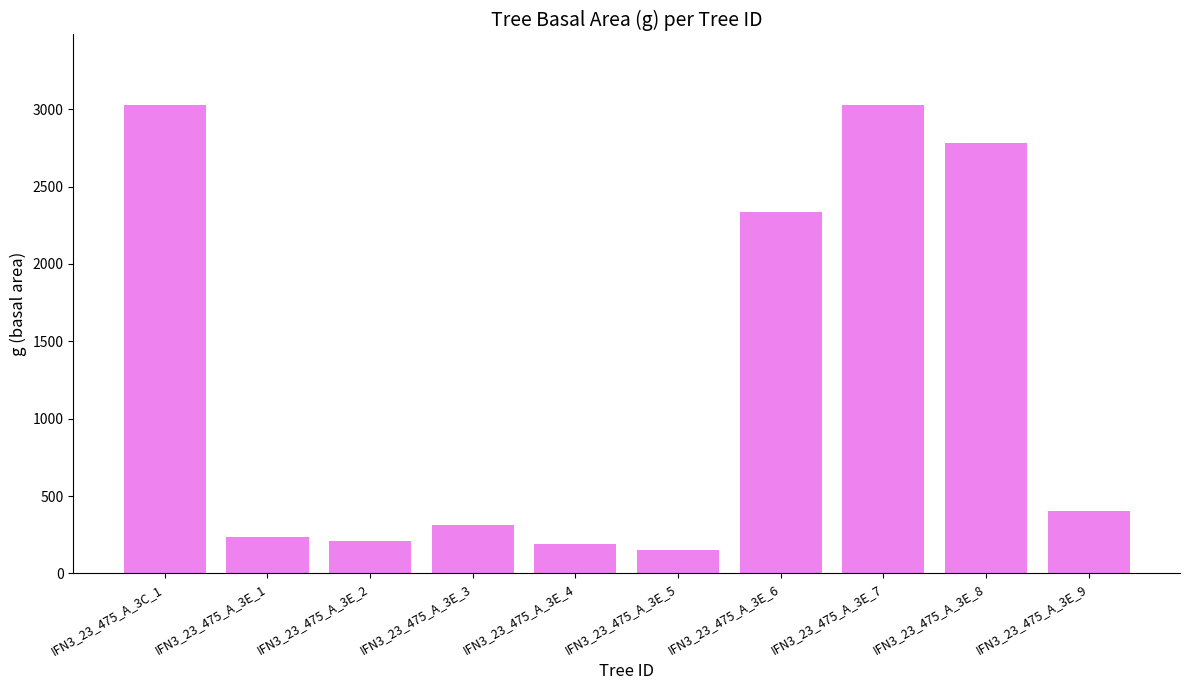

What is the label of the 10th bar from the left?

IFN3_23_475_A_3E_9